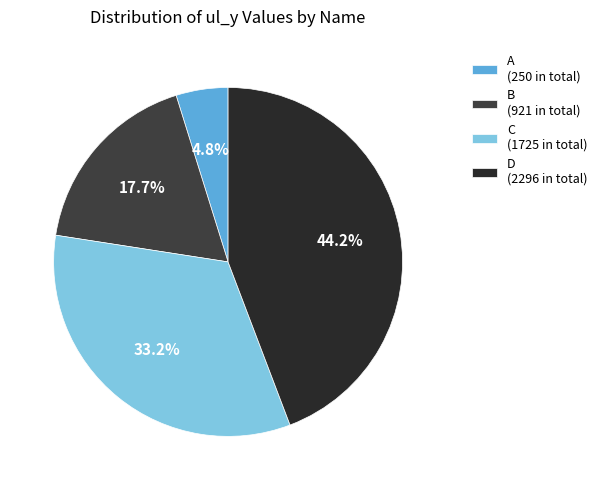

Between B and C, which is larger?

C